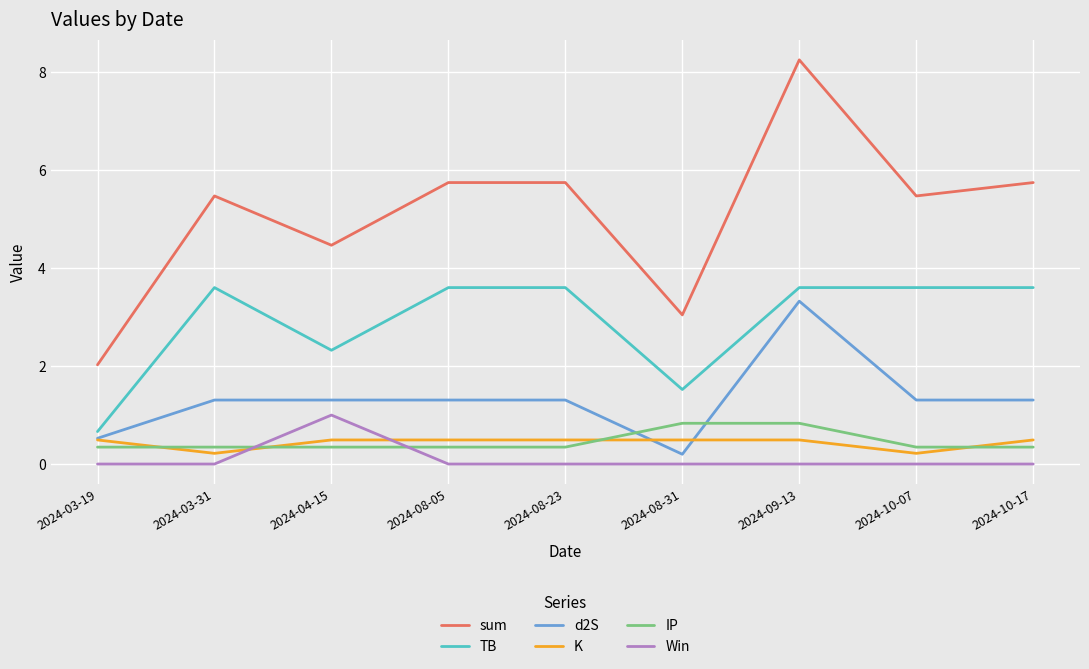

List the series in order of their peak value, lowest first.

K, IP, Win, d2S, TB, sum